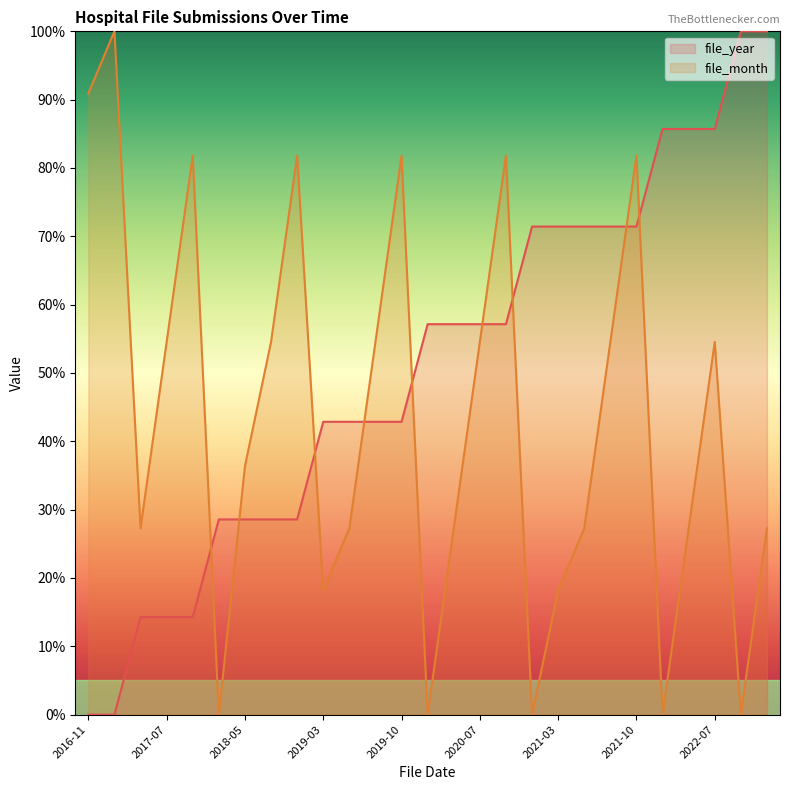

Where is file_year nearest to the value 50?

2020-01